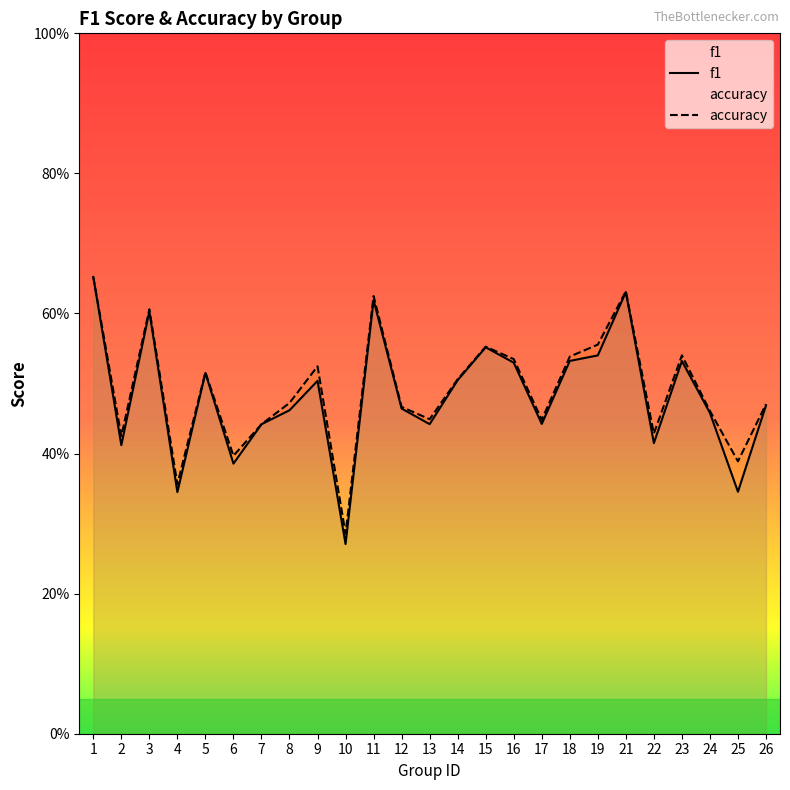

Where is the first local minimum for accuracy?

2